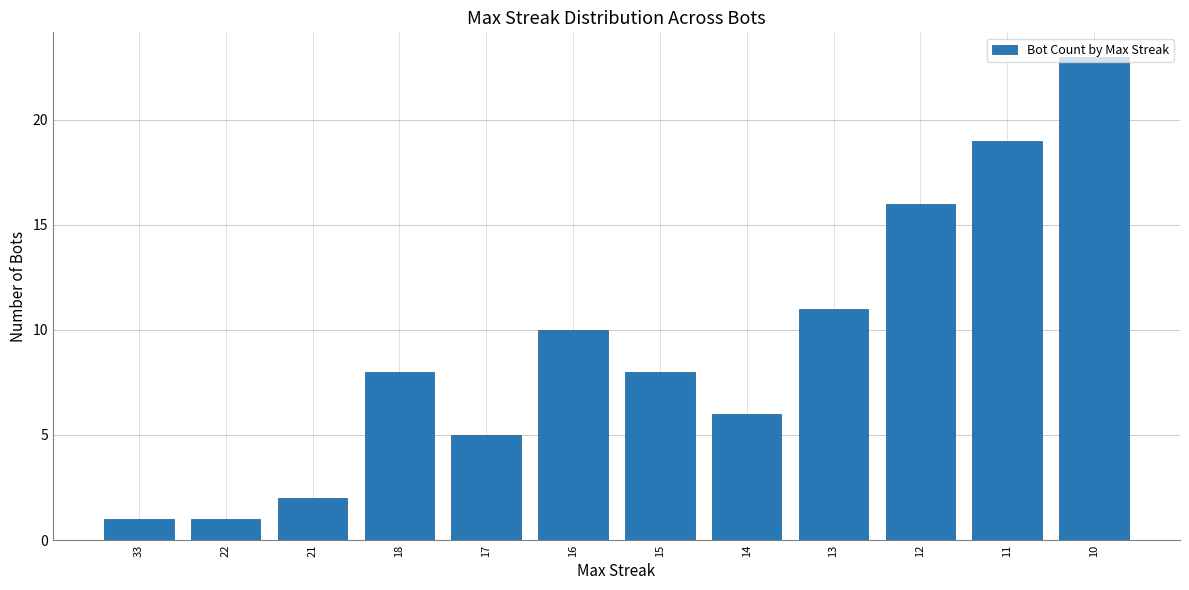

What is the difference between the maximum and second lowest values?

22